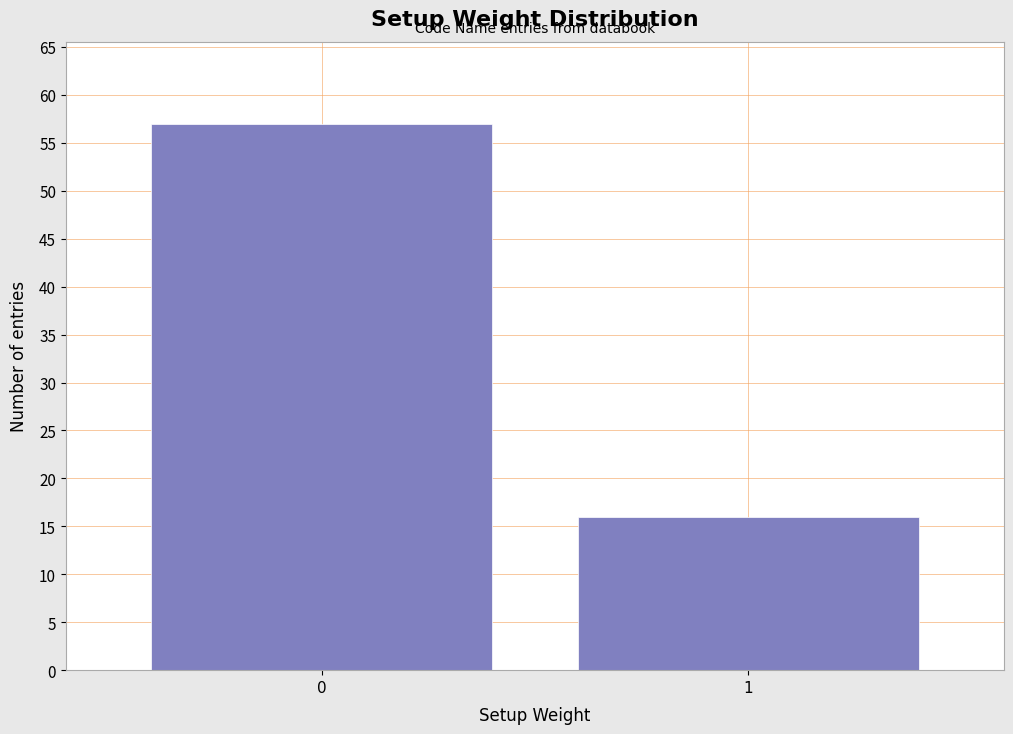

Reading right to left, extract all data points from this chart.

1=16	0=57